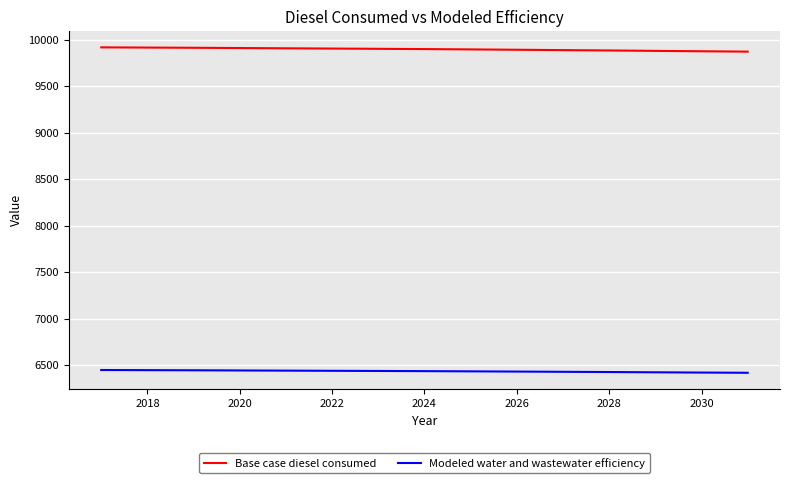

What is the highest value of the Base case diesel consumed series?

9917.1